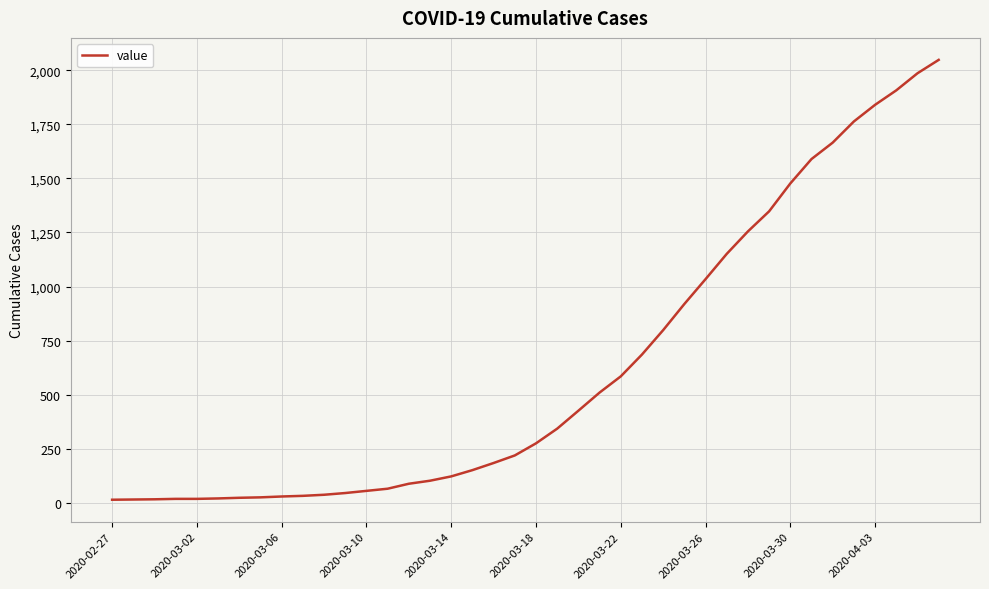

What is the difference between the maximum and minimum values?

2036